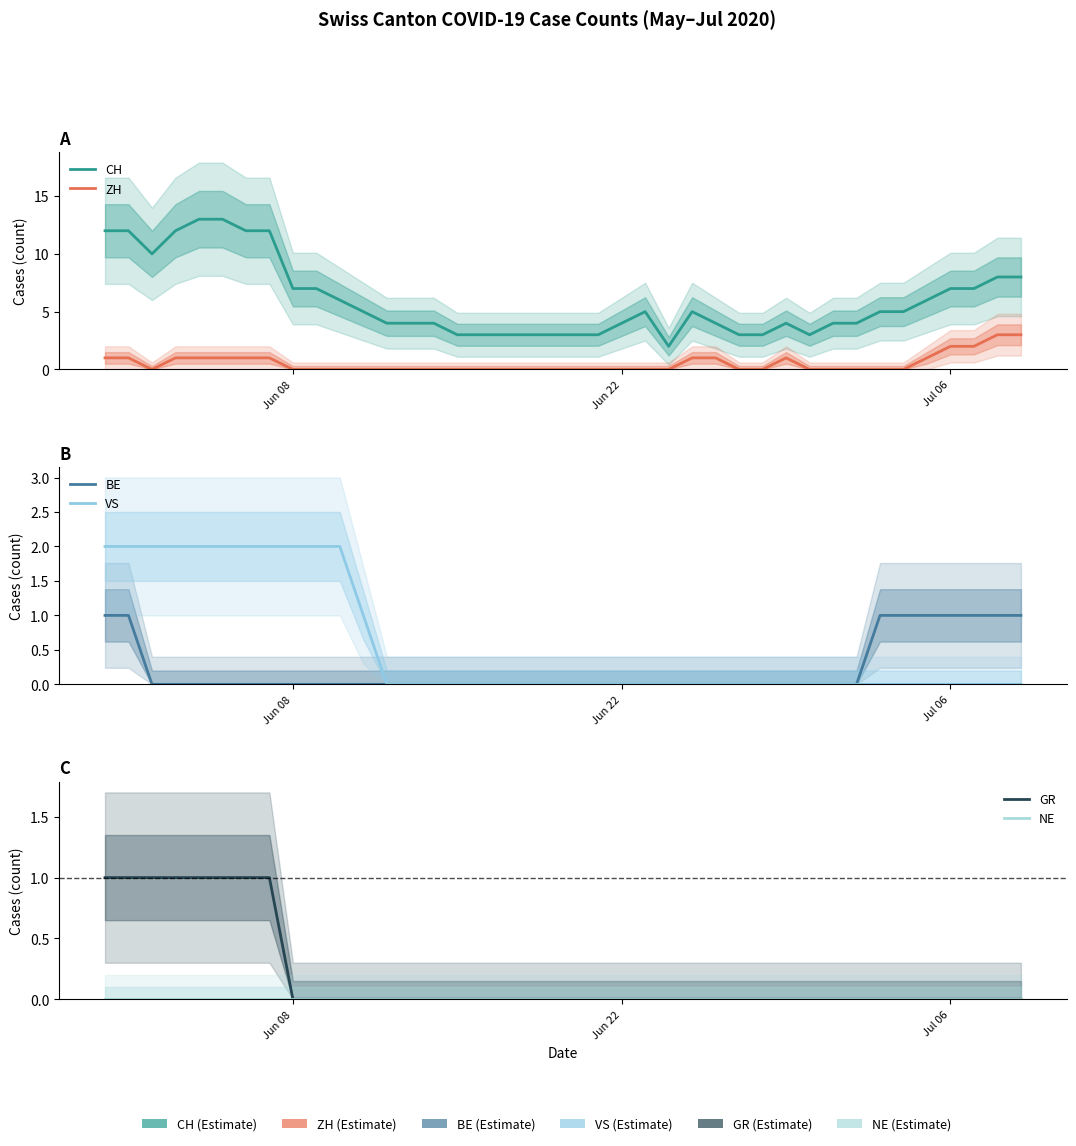

True or false: ZH and VS intersect in this chart.

False